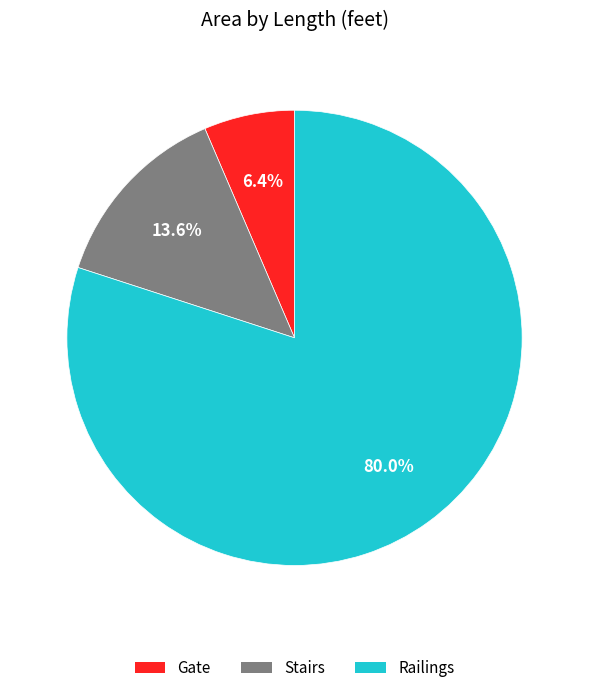

True or false: Gate accounts for 6% of the total.

True